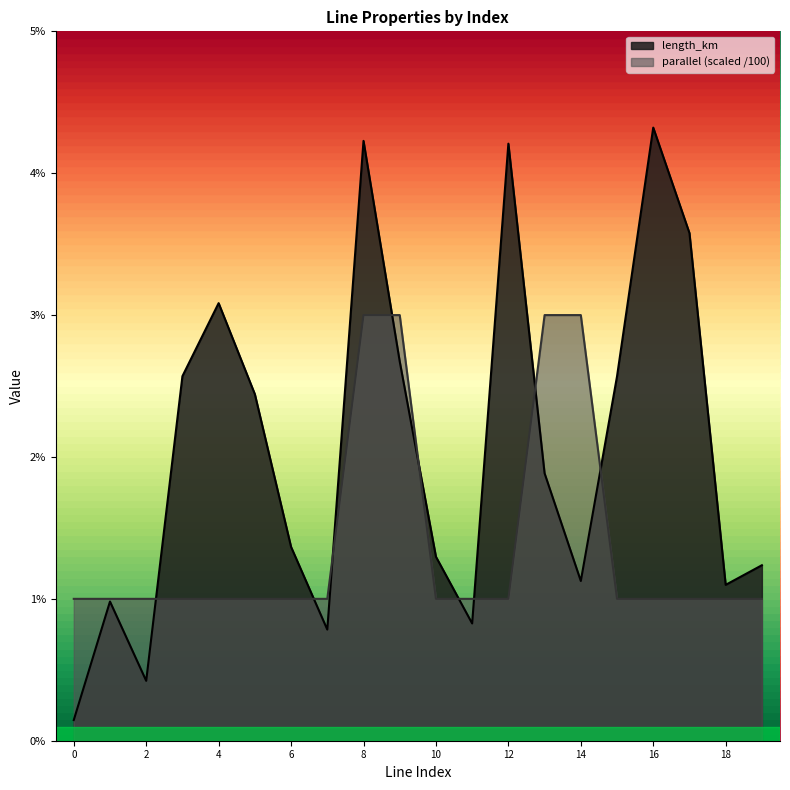

Rank the series at 9 from lowest to highest value.

length_km, parallel